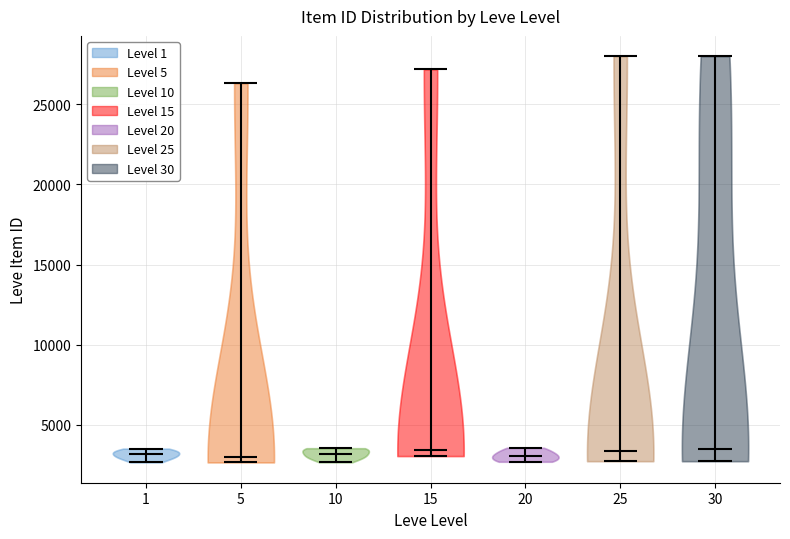

Reading left to right, read every violin against the y-axis: where its median line is, and the lowest and highest points it reaches. The values are not printed on the chart, so give them approximately, as read against the axis.

1: median line 3000, lowest point 2500, highest point 3500
5: median line 3000, lowest point 2500, highest point 26500
10: median line 3000, lowest point 2500, highest point 3500
15: median line 3500, lowest point 3000, highest point 27000
20: median line 3000, lowest point 2500, highest point 3500
25: median line 3500, lowest point 2500, highest point 28000
30: median line 3500, lowest point 2500, highest point 28000